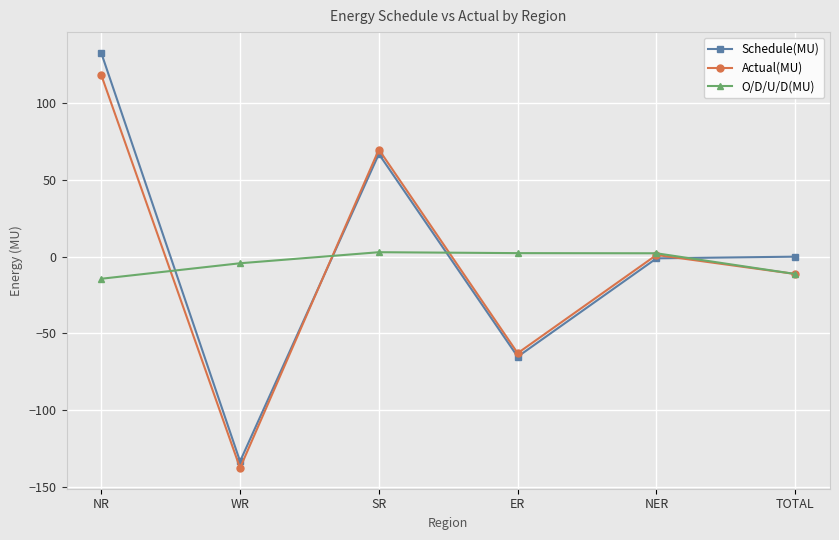

What is the maximum value for Schedule(MU)?

132.8